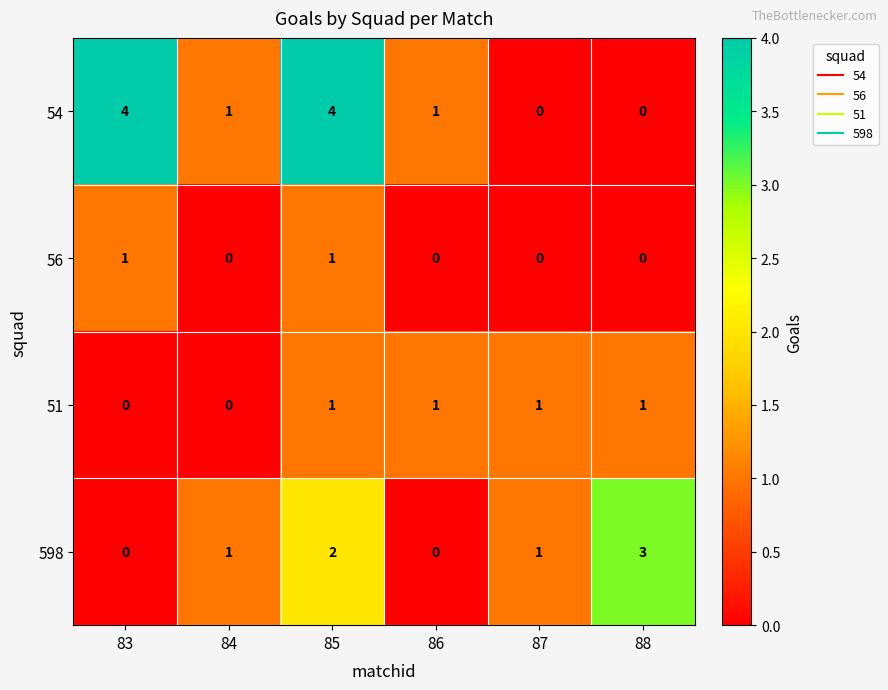

Which series has the largest total across all categories?

54